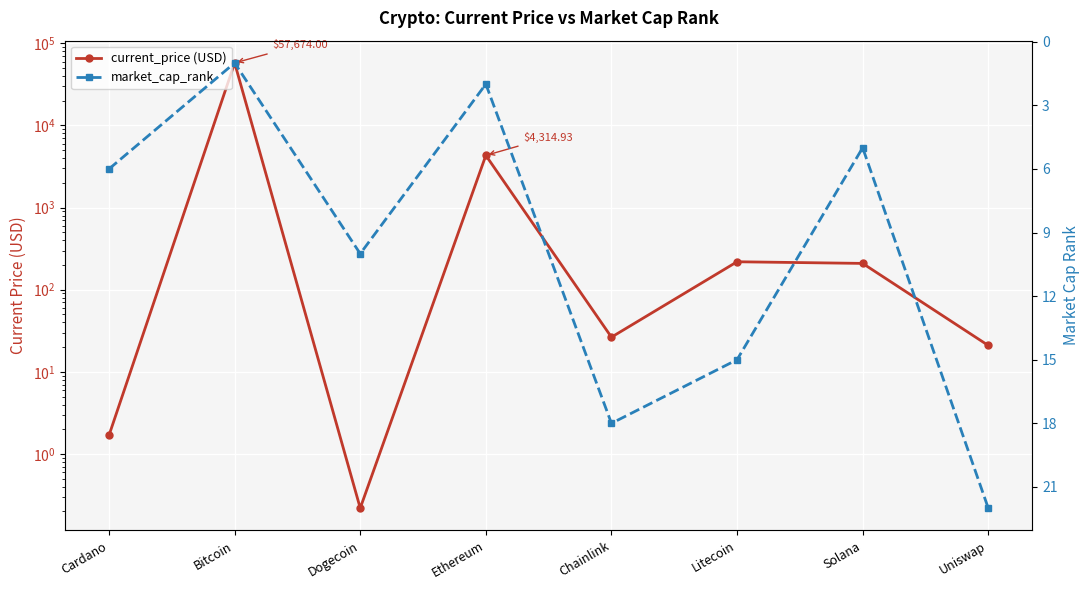

Which label corresponds to the smallest value in the chart?

Dogecoin